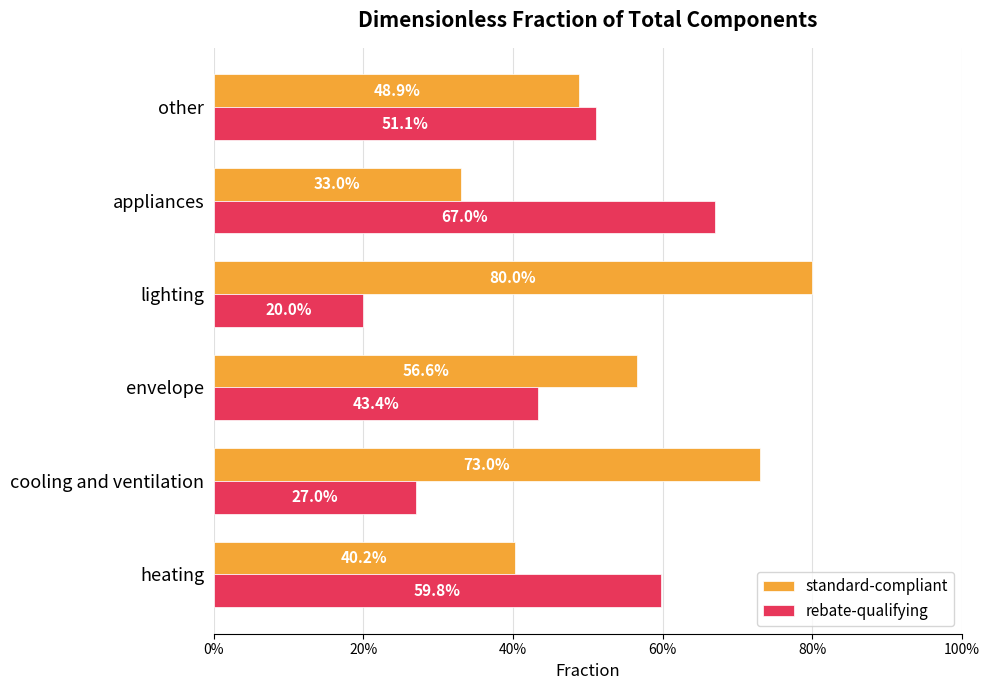

What are all the series names shown in the legend?

standard-compliant, rebate-qualifying